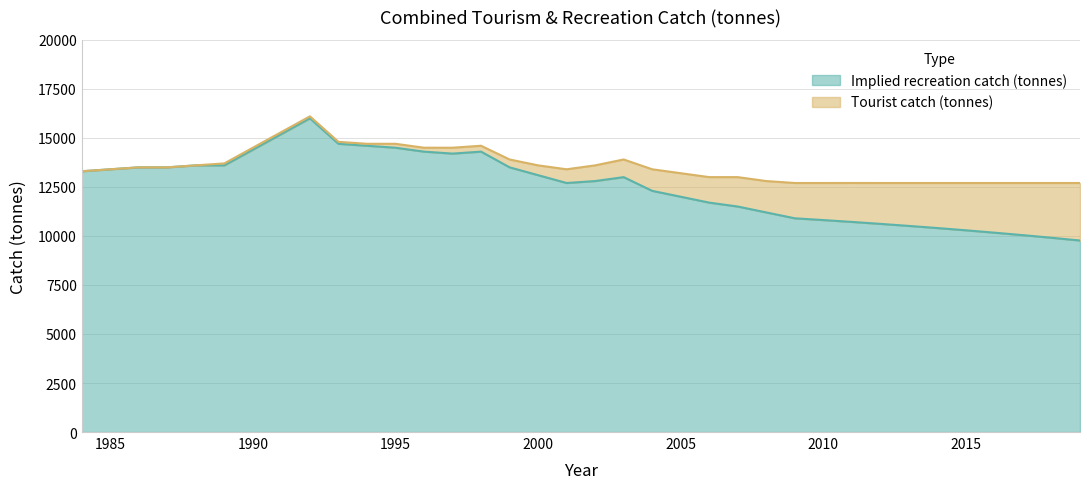

At which label is the value closest to 12884?

2002